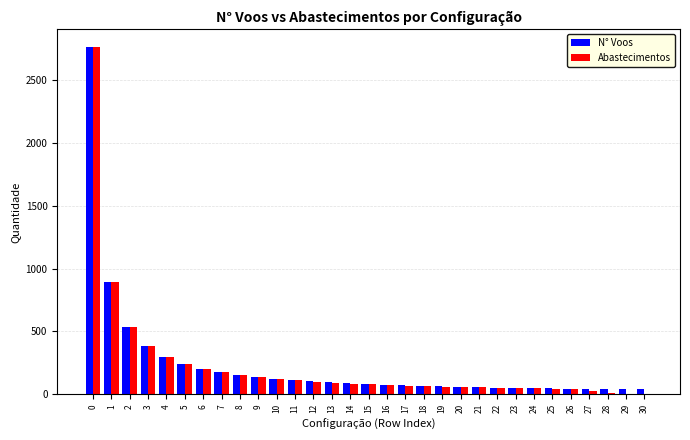

What is the sum of all N° Voos values?

7210